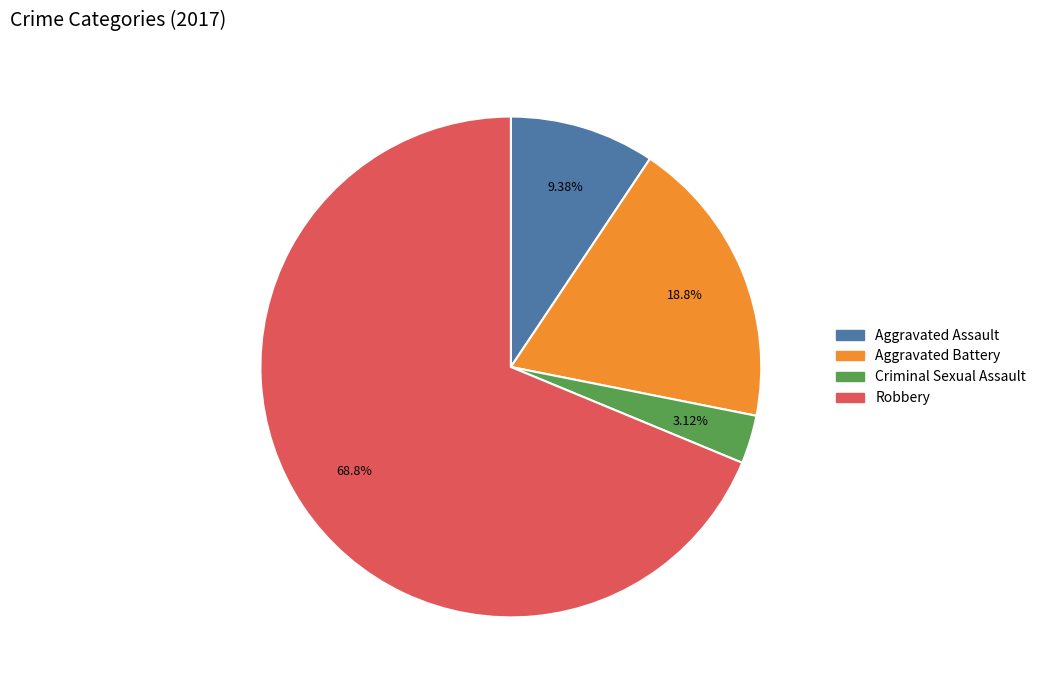

Which has a higher value, Aggravated Assault or Robbery?

Robbery